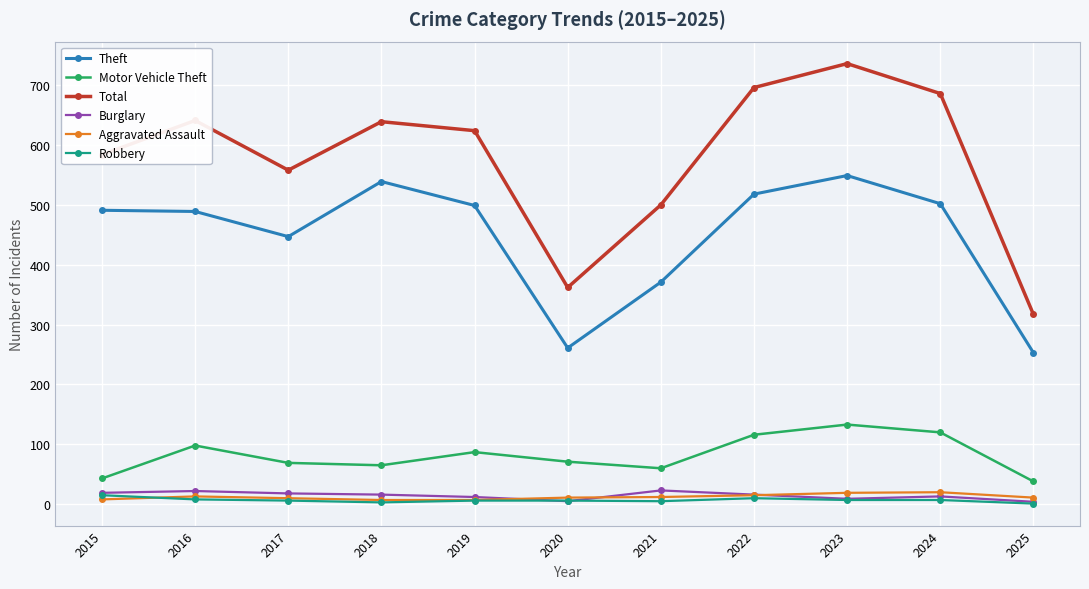

What is the greatest value displayed?

736